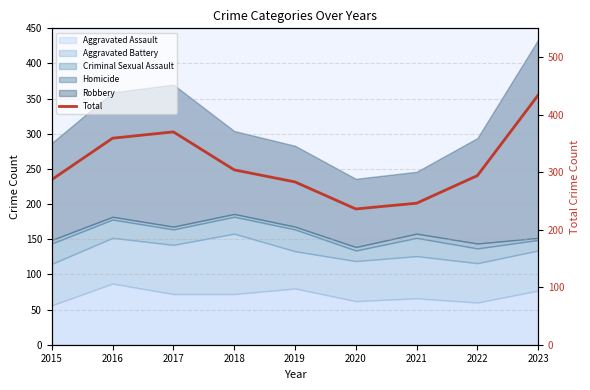

What is the sum of the values at 2017 and 2019?

653